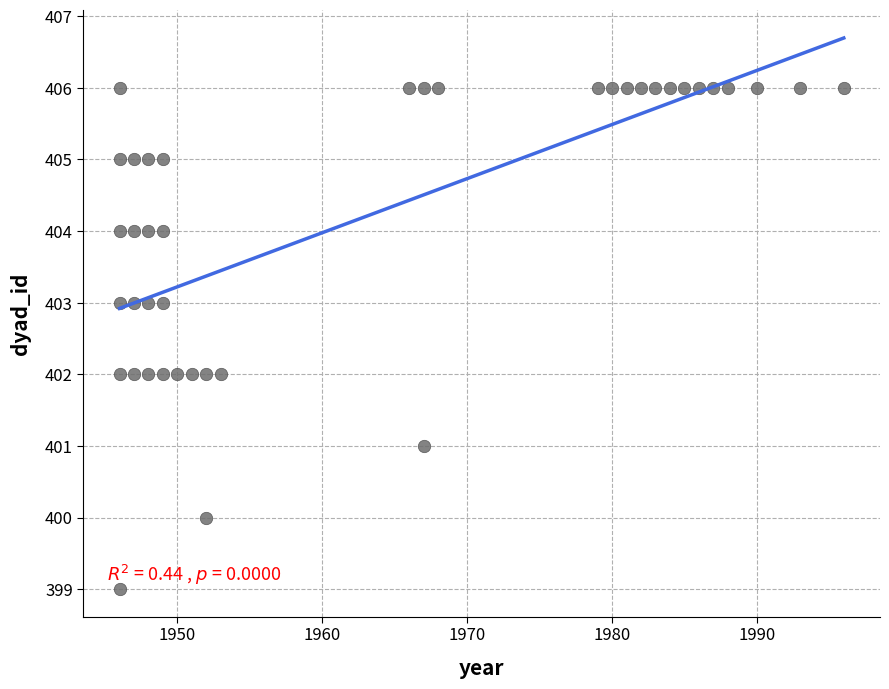

What is the range of Y values (max minus min)?

7